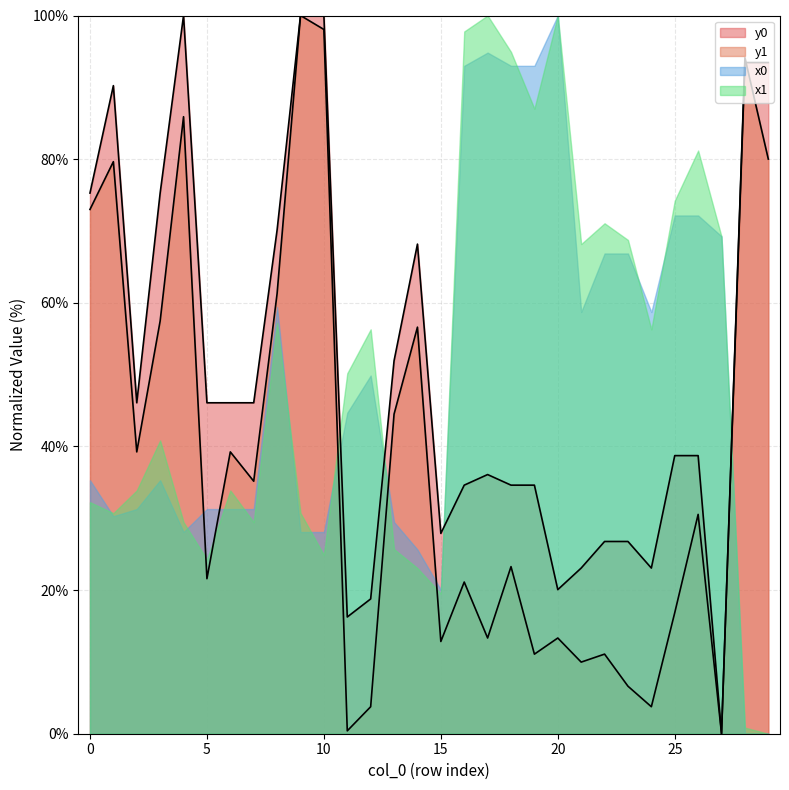

Does the chart display data point markers on the line(s)?

No